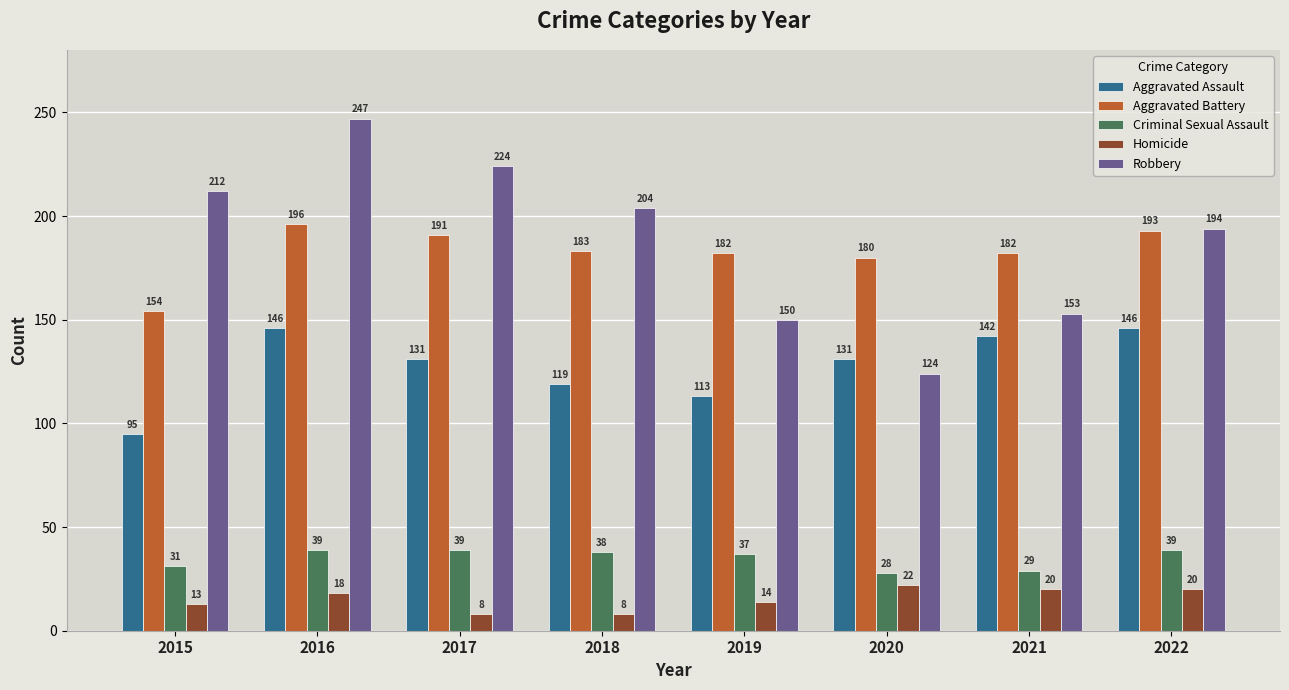

The value of Robbery at 2022 is 332. True or false?

False